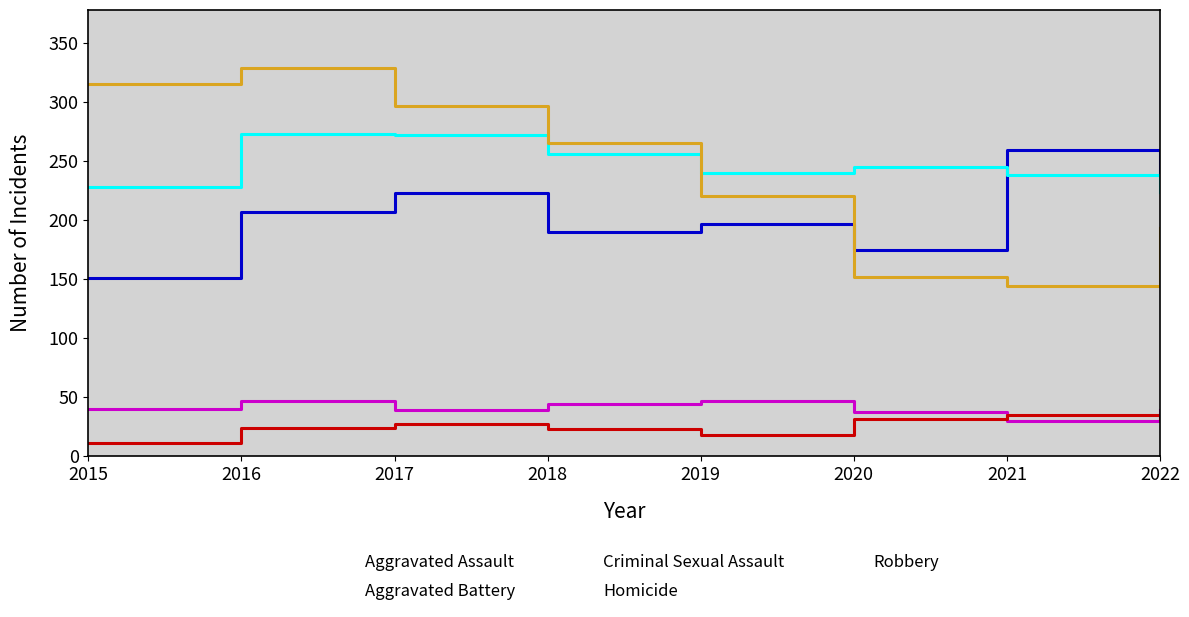

Which series has the largest total across all categories?

Aggravated Battery